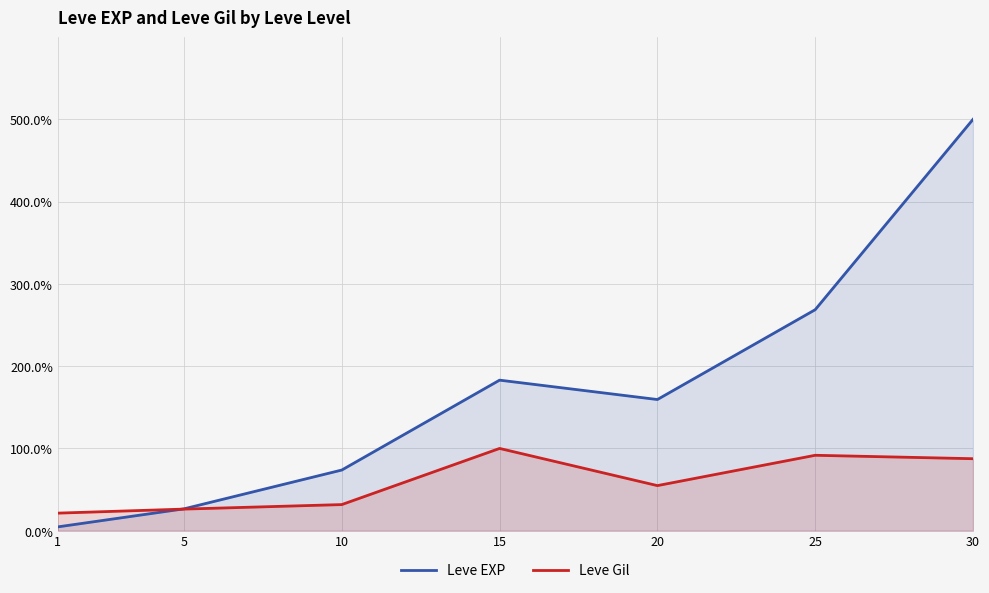

The Leve EXP series shows 159.5 at 20. True or false?

True